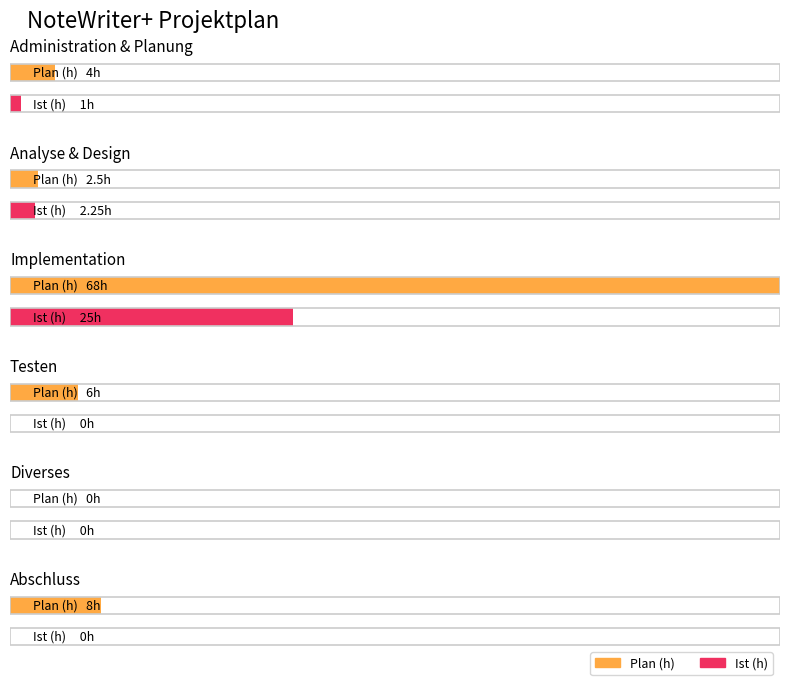

What is the label of the 1st bar from the right?

Abschluss